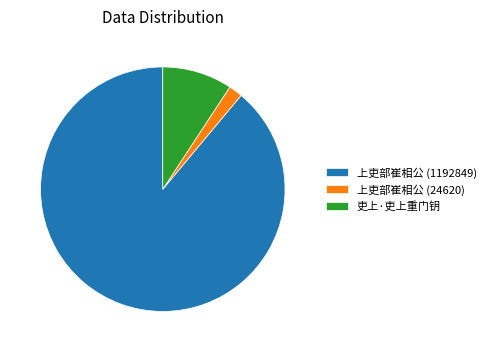

Combined, do 吏上·吏上重门钥 and 上吏部崔相公 (1192849) account for over 50%?

Yes